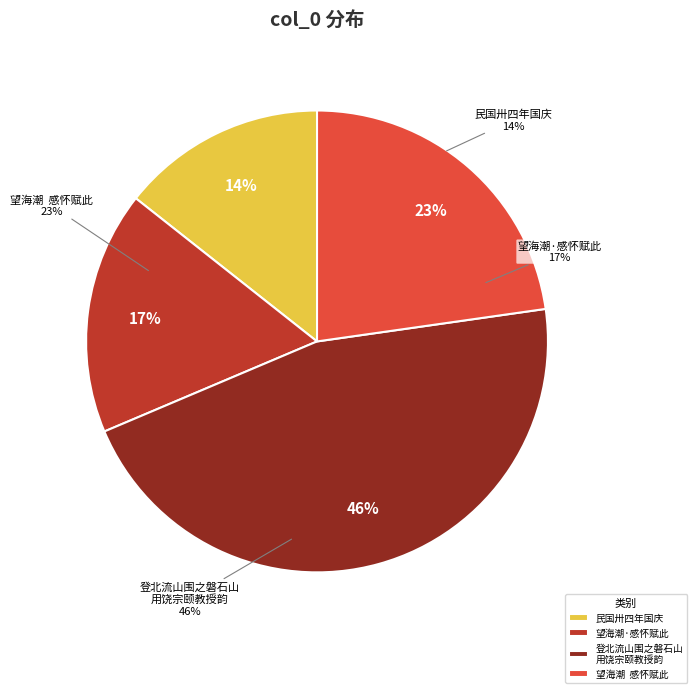

To the nearest percent, what is the average slice percentage?

25%